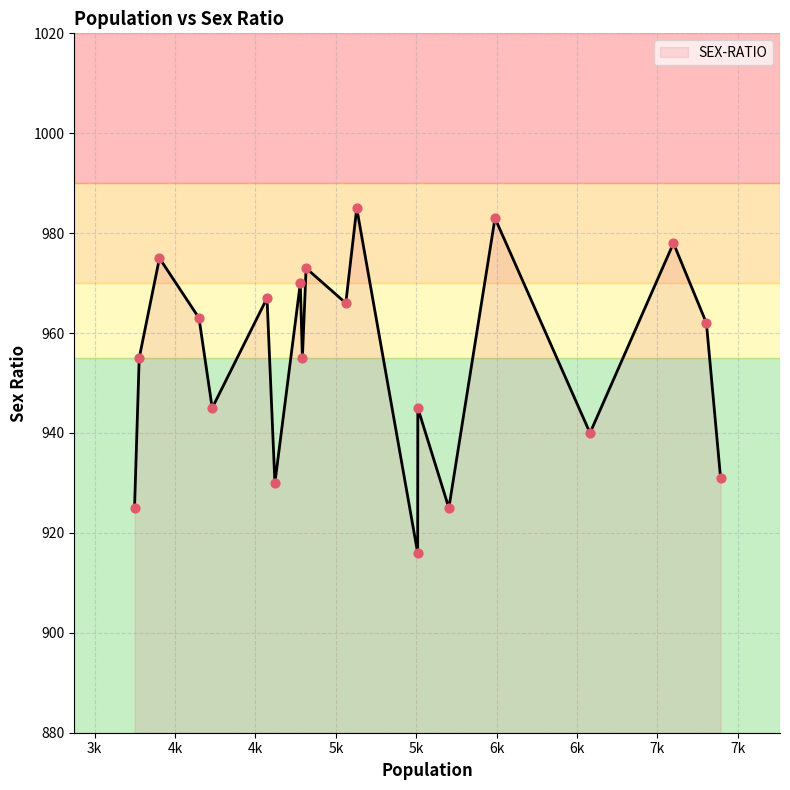

What is the difference between the maximum and minimum values?

69